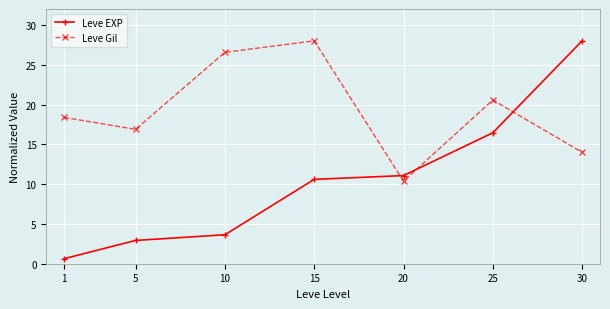

How many data points in Leve EXP are less than 10?

3